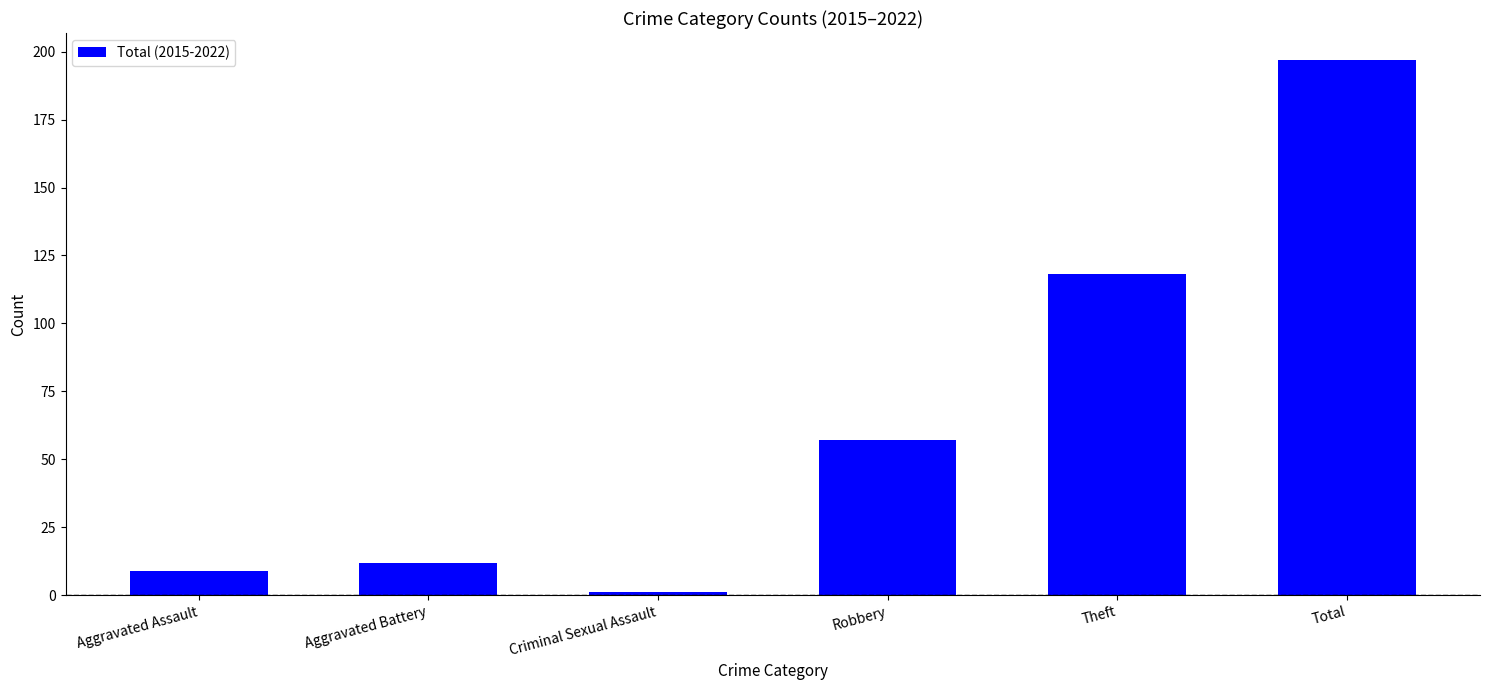

What is the label of the 2nd bar from the left?

Aggravated Battery